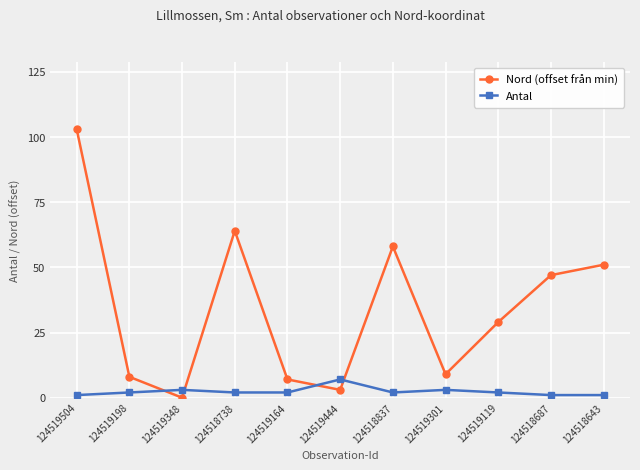

True or false: Nord (offset från min) has more than 0 interior local peaks.

True